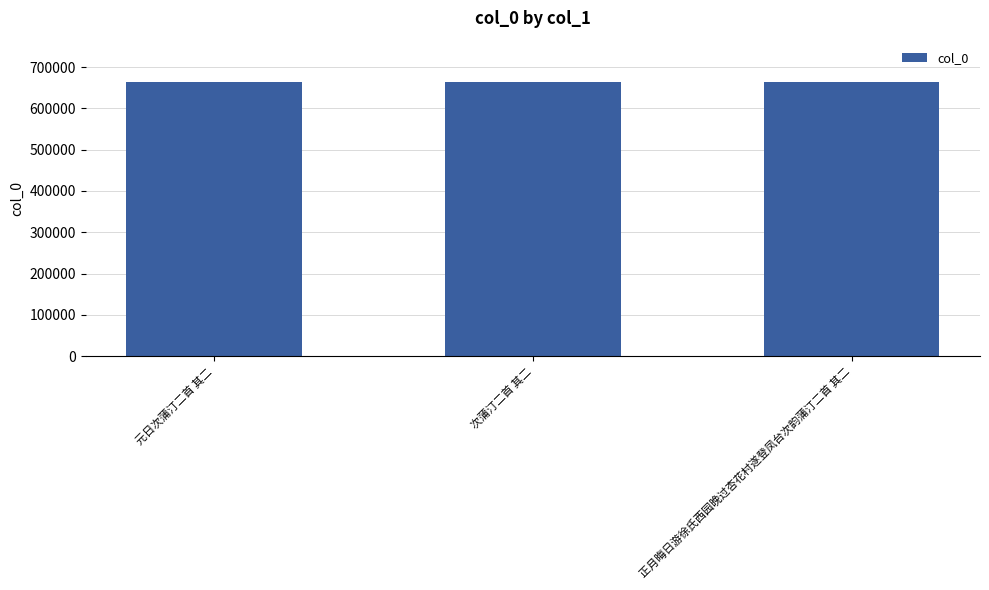

Where is the data nearest to the value 663973?

次蒲汀二首 其二